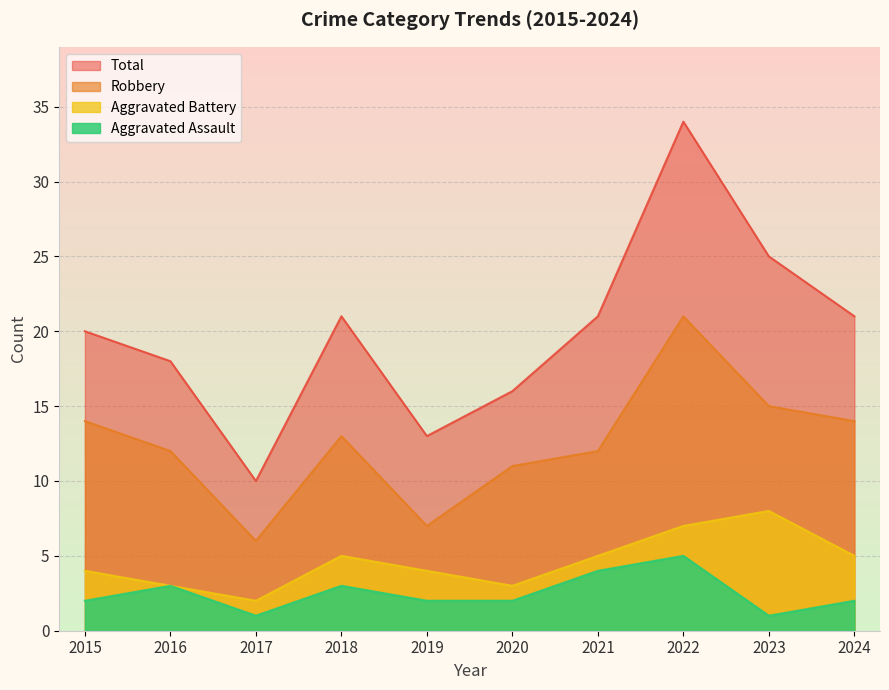

What are all the series names shown in the legend?

Total, Robbery, Aggravated Battery, Aggravated Assault